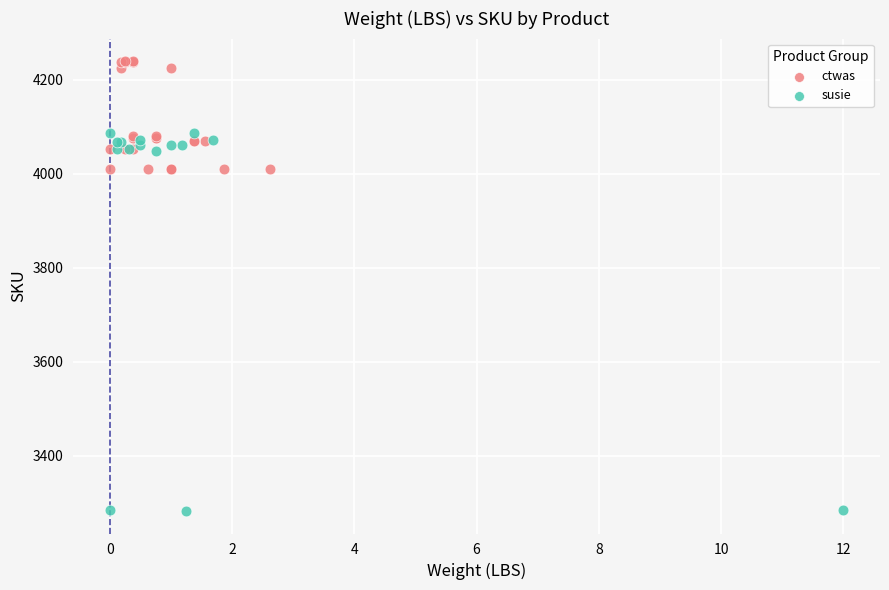

Which series has the widest spread of Y values?

susie